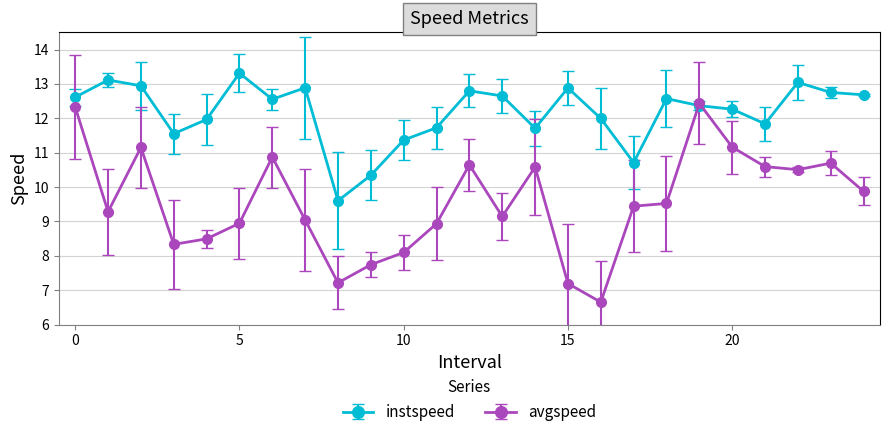

Which series has the largest range (max minus min)?

avgspeed